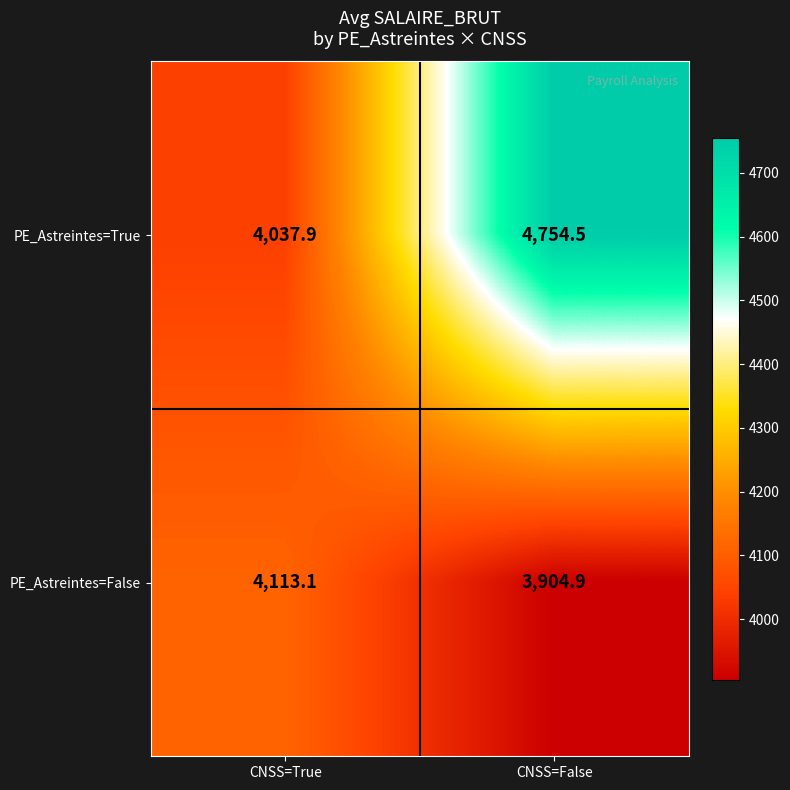

What is the sum of all PE_Astreintes=True values?

8792.4